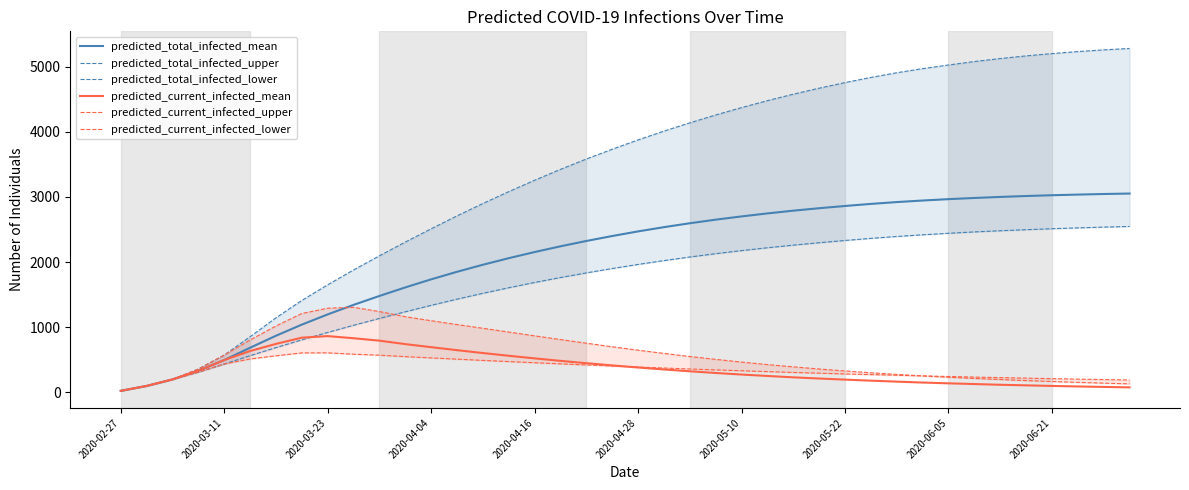

The predicted_total_infected_mean series shows 305 at 10. True or false?

False